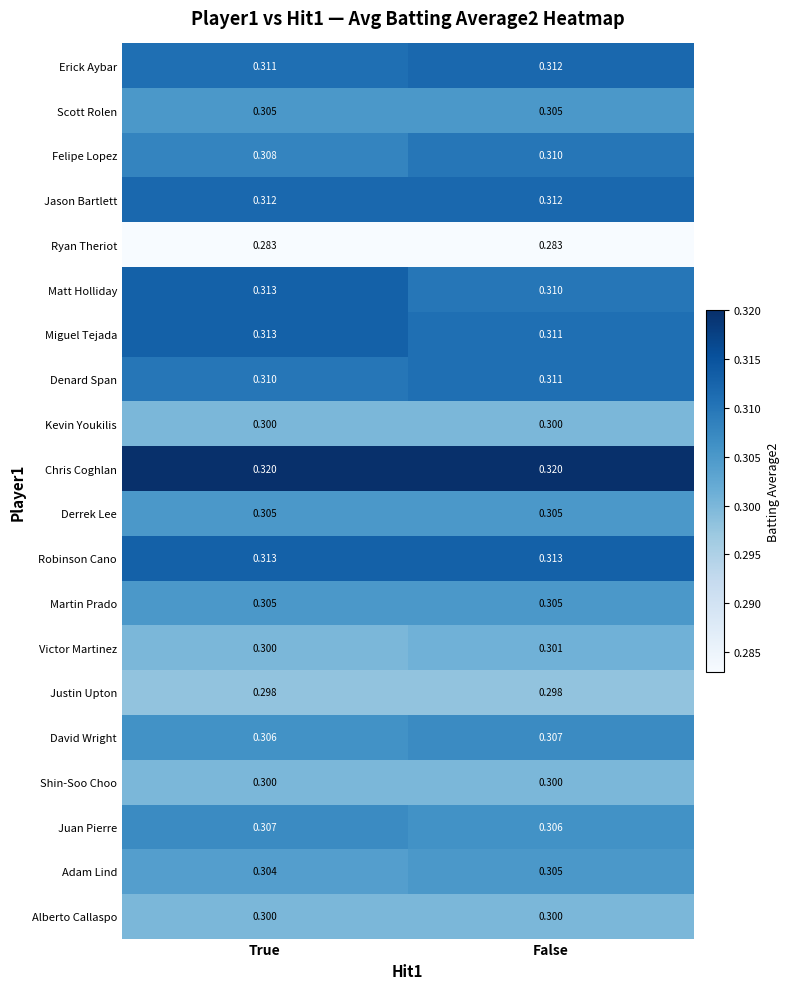

Between True and False, which series saw the biggest shift?

Matt Holliday